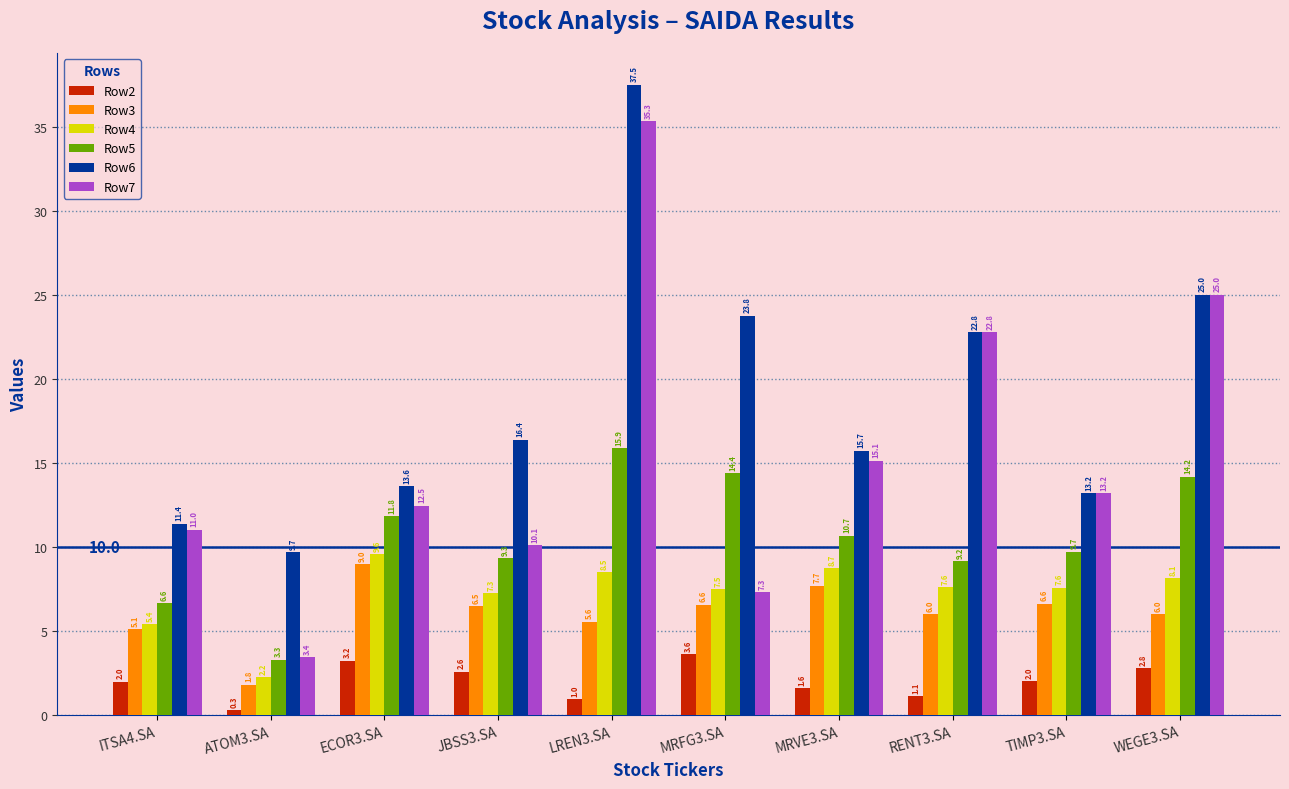

At which category is the sum across all series the highest?

LREN3.SA